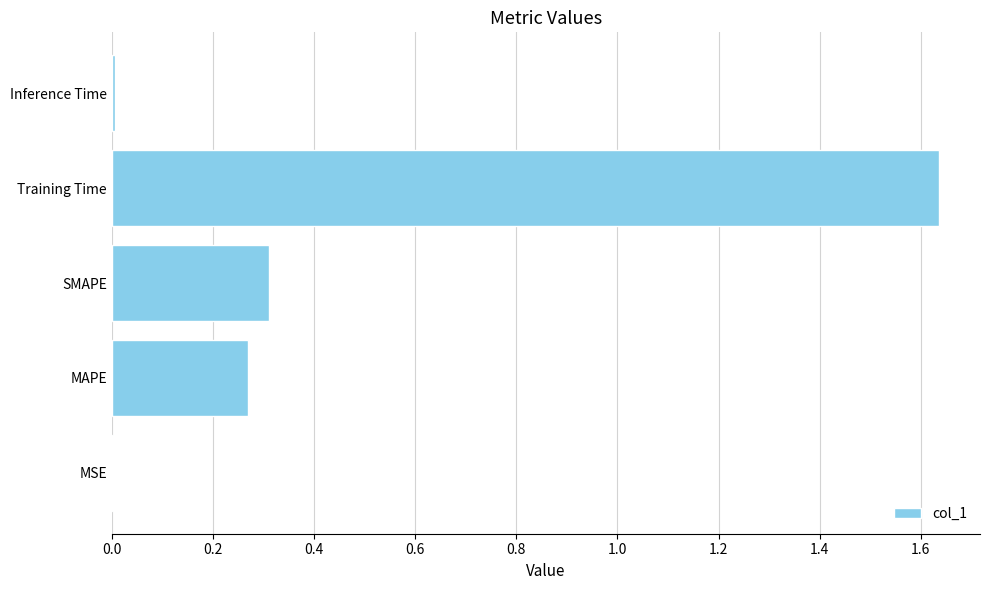

Between Training Time and MAPE, which is larger?

Training Time